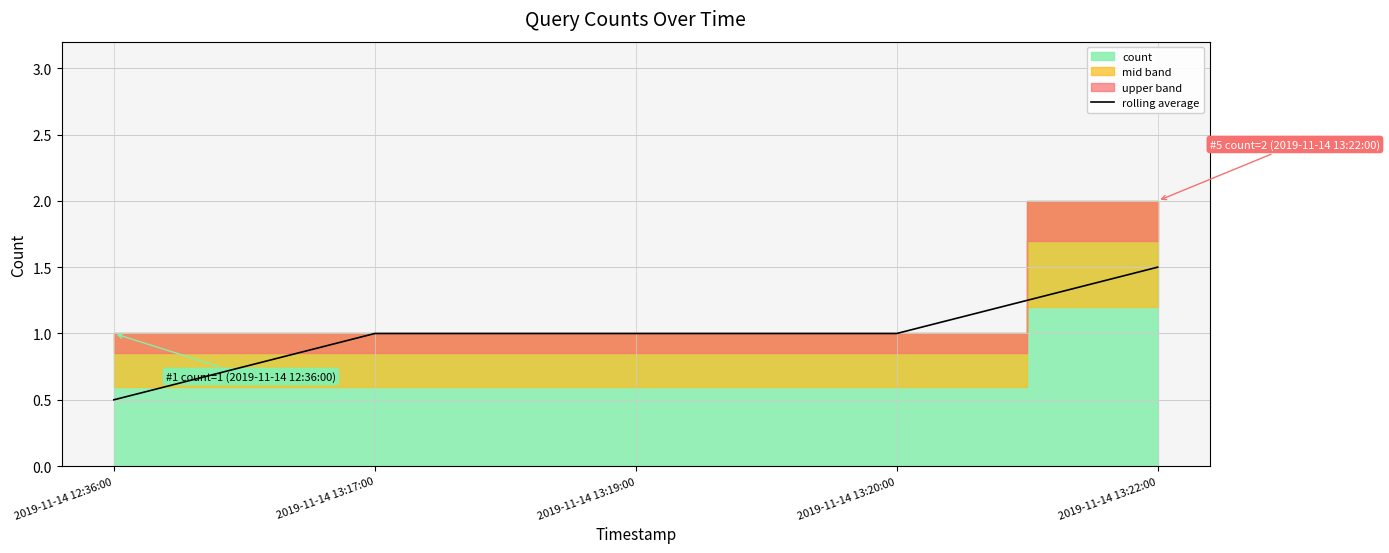

At which label is the value closest to 1?

2019-11-14 13:17:00